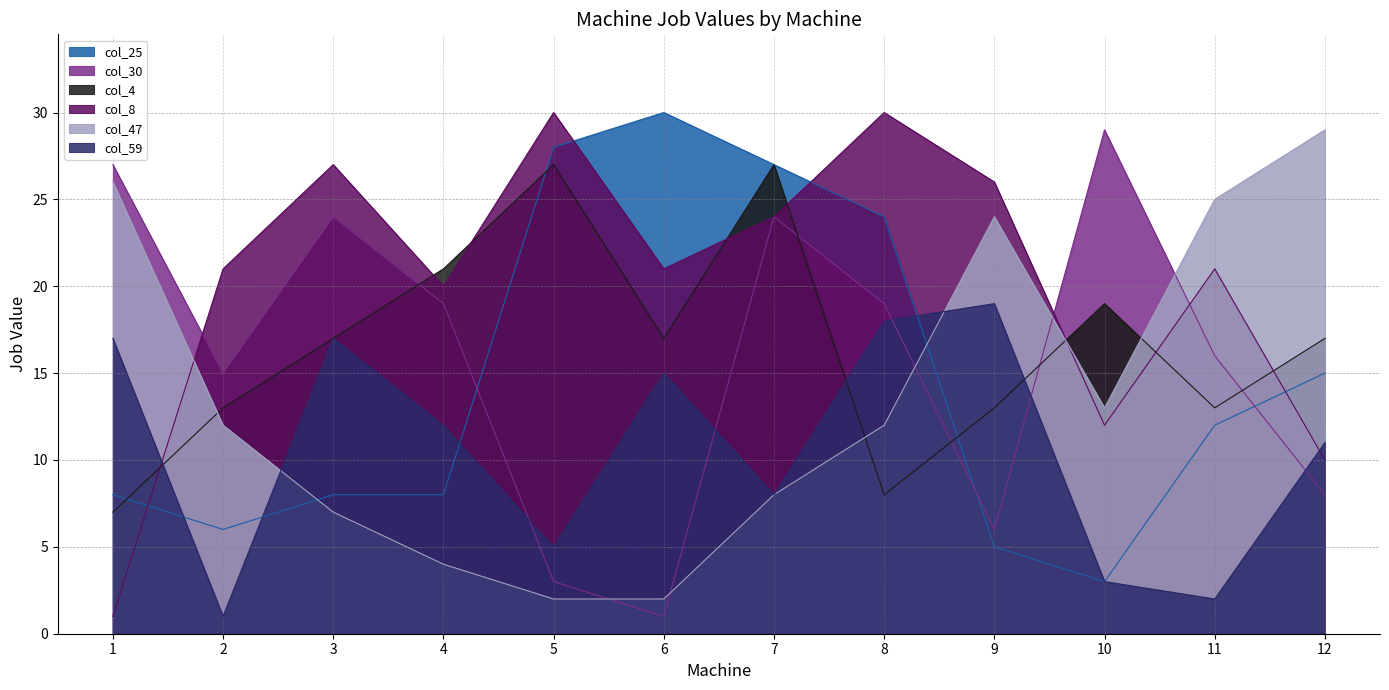

Reading left to right, transcribe all the data shown in this chart.

col_25: 1=8	2=6	3=8	4=8	5=28	6=30	7=27	8=24	9=5	10=3	11=12	12=15
col_30: 1=27	2=15	3=24	4=19	5=3	6=1	7=24	8=19	9=6	10=29	11=16	12=8
col_4: 1=7	2=13	3=17	4=21	5=27	6=17	7=27	8=8	9=13	10=19	11=13	12=17
col_8: 1=1	2=21	3=27	4=20	5=30	6=21	7=24	8=30	9=26	10=12	11=21	12=10
col_47: 1=26	2=12	3=7	4=4	5=2	6=2	7=8	8=12	9=24	10=13	11=25	12=29
col_59: 1=17	2=1	3=17	4=12	5=5	6=15	7=8	8=18	9=19	10=3	11=2	12=11